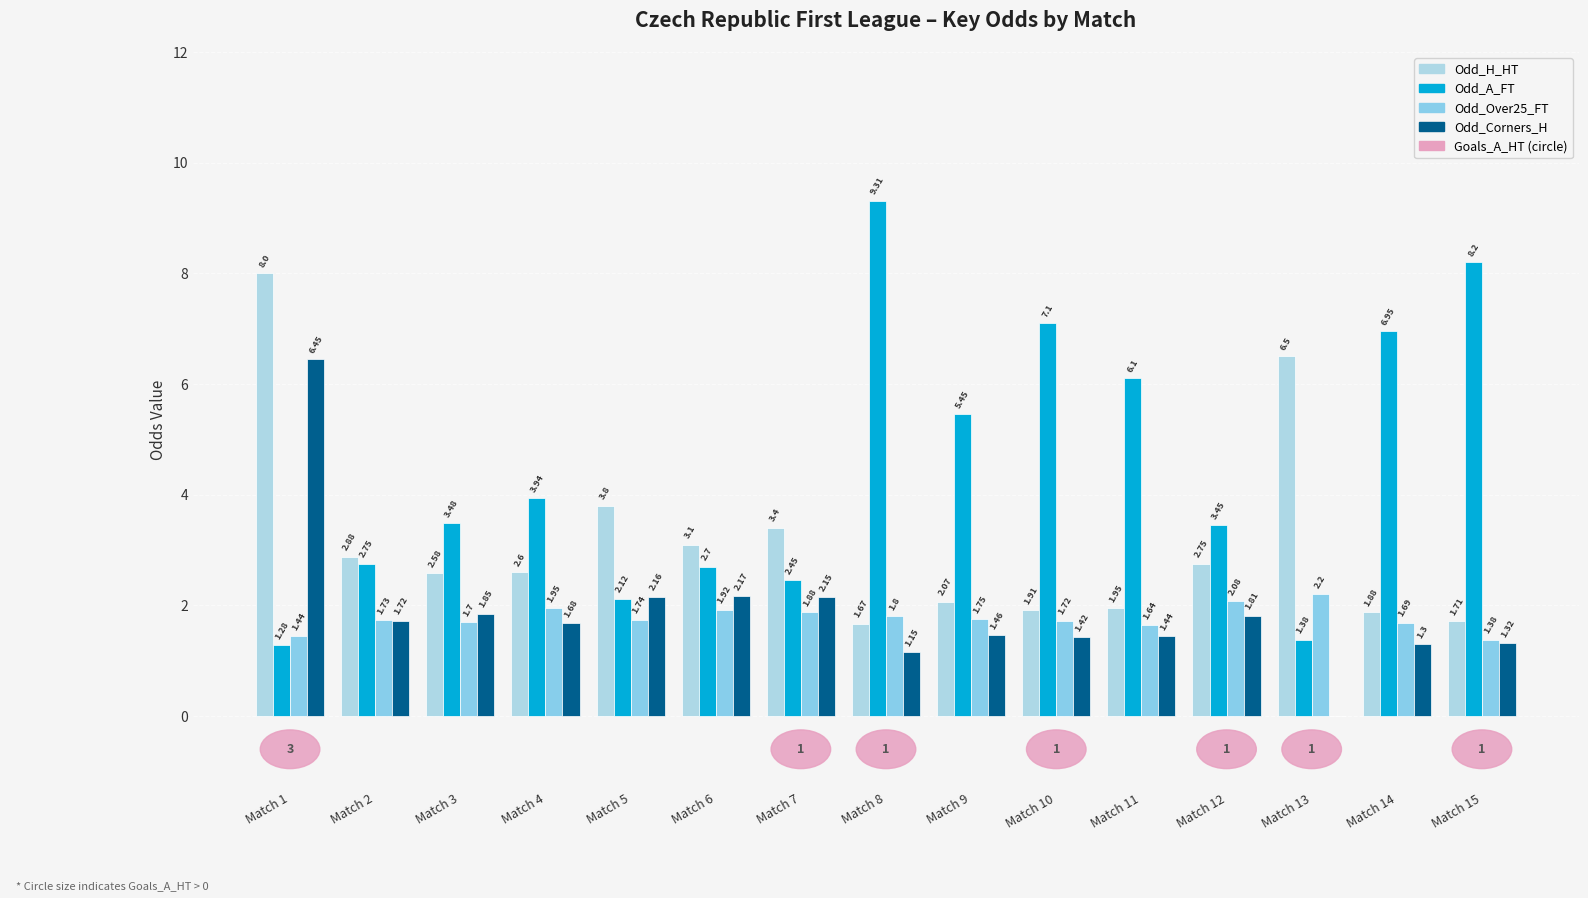

What value does the Odd_A_FT series have at Match 9?

5.5